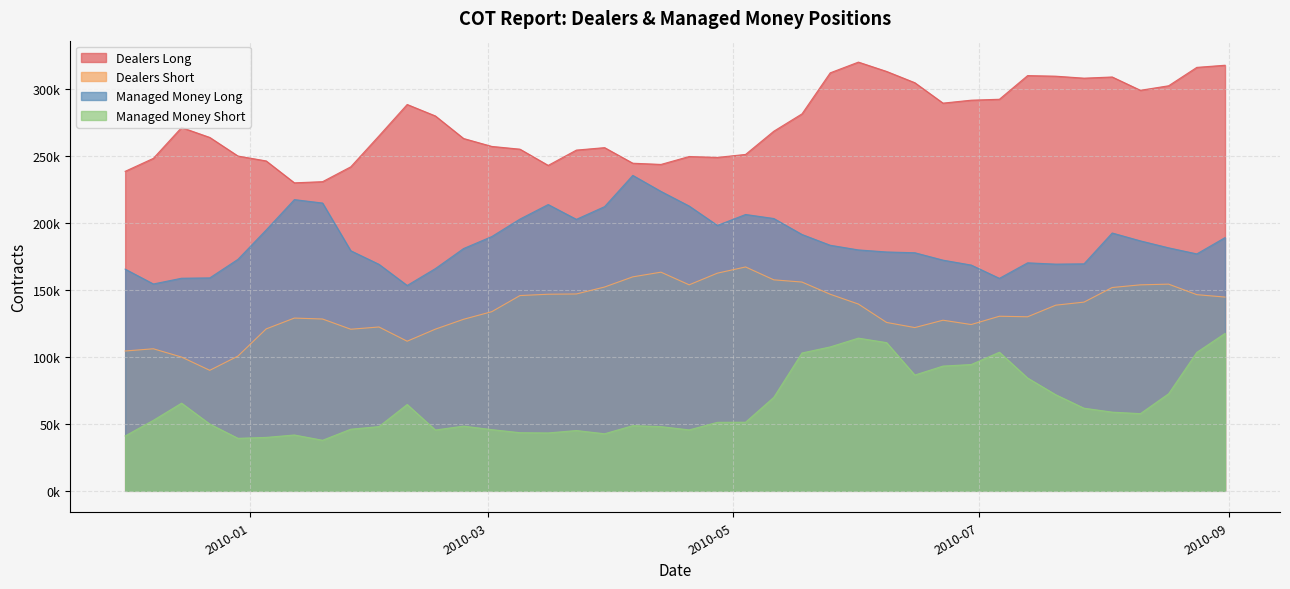

True or false: Dealers Long and Dealers Short cross at least once.

False